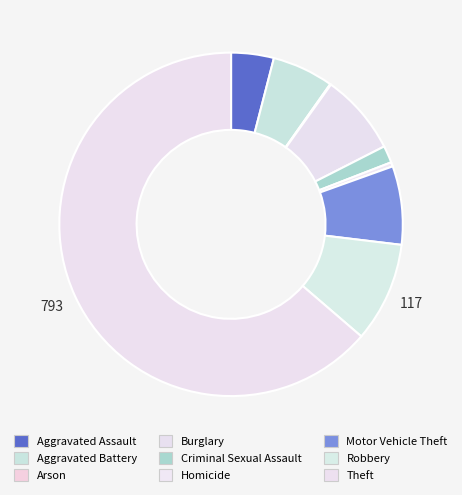

What percentage is the Theft slice, to the nearest percent?

64%